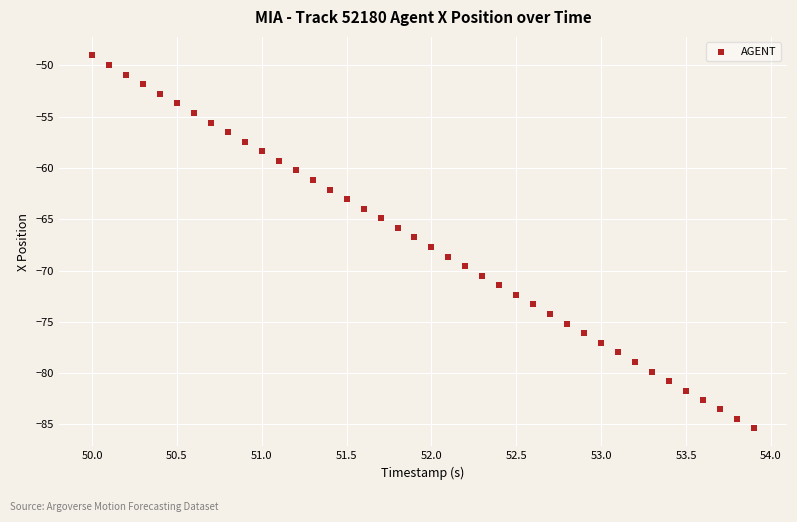

What is the range of Y values (max minus min)?

36.3